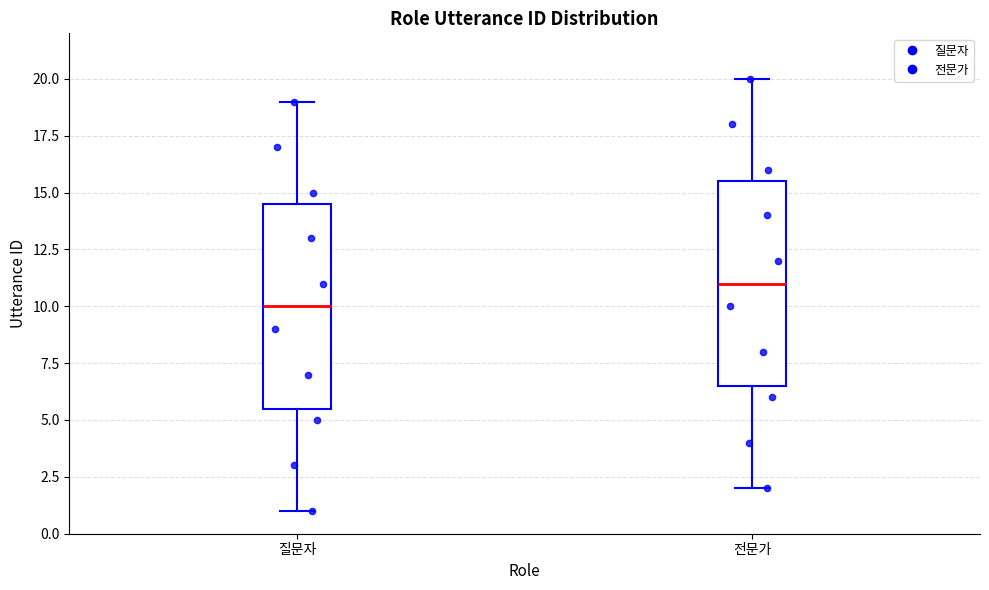

Reading left to right, read every box against the y-axis: the position of its median line, the range the box covers, and the ends of its whiskers. The values are not printed on the chart, so give them approximately, as read against the axis.

질문자: median 10.0, box 5.5 to 14.5, whiskers 1.0 to 19.0
전문가: median 11.0, box 6.5 to 15.5, whiskers 2.0 to 20.0